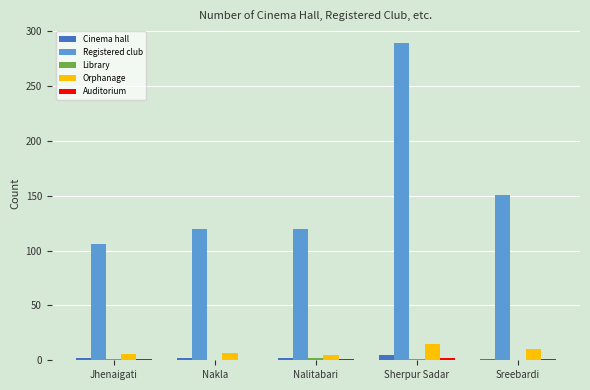

Count the number of data series in this chart.

5